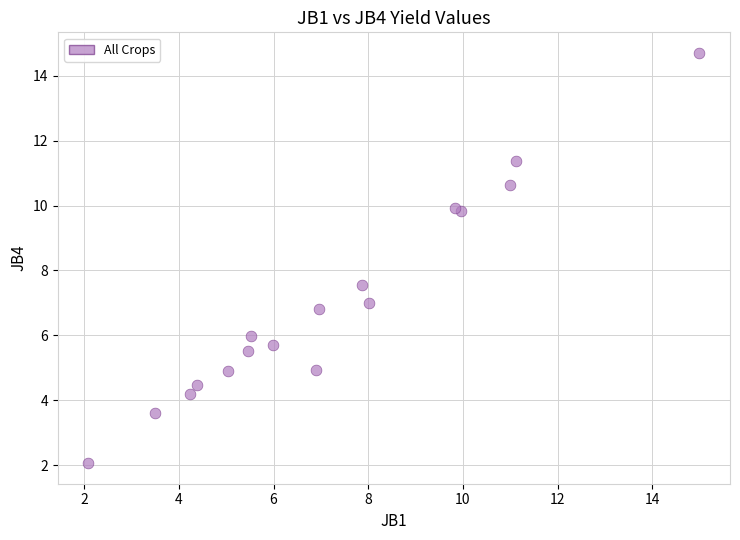

What Y value in the scatter plot is closest to 8?

7.6